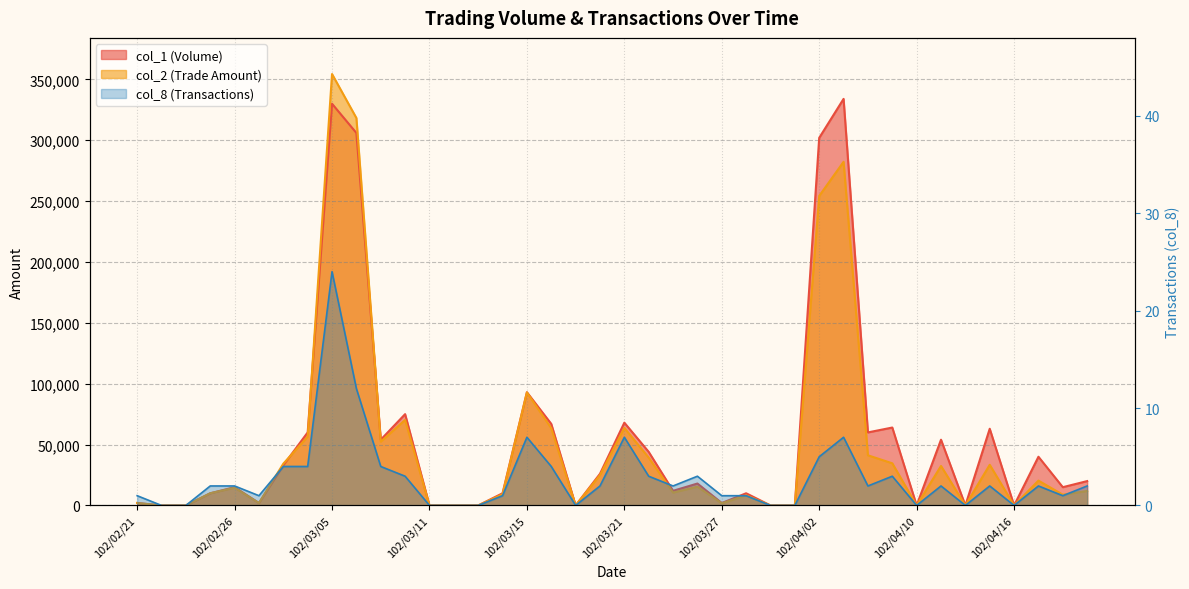

Which series has the largest total across all categories?

col_1